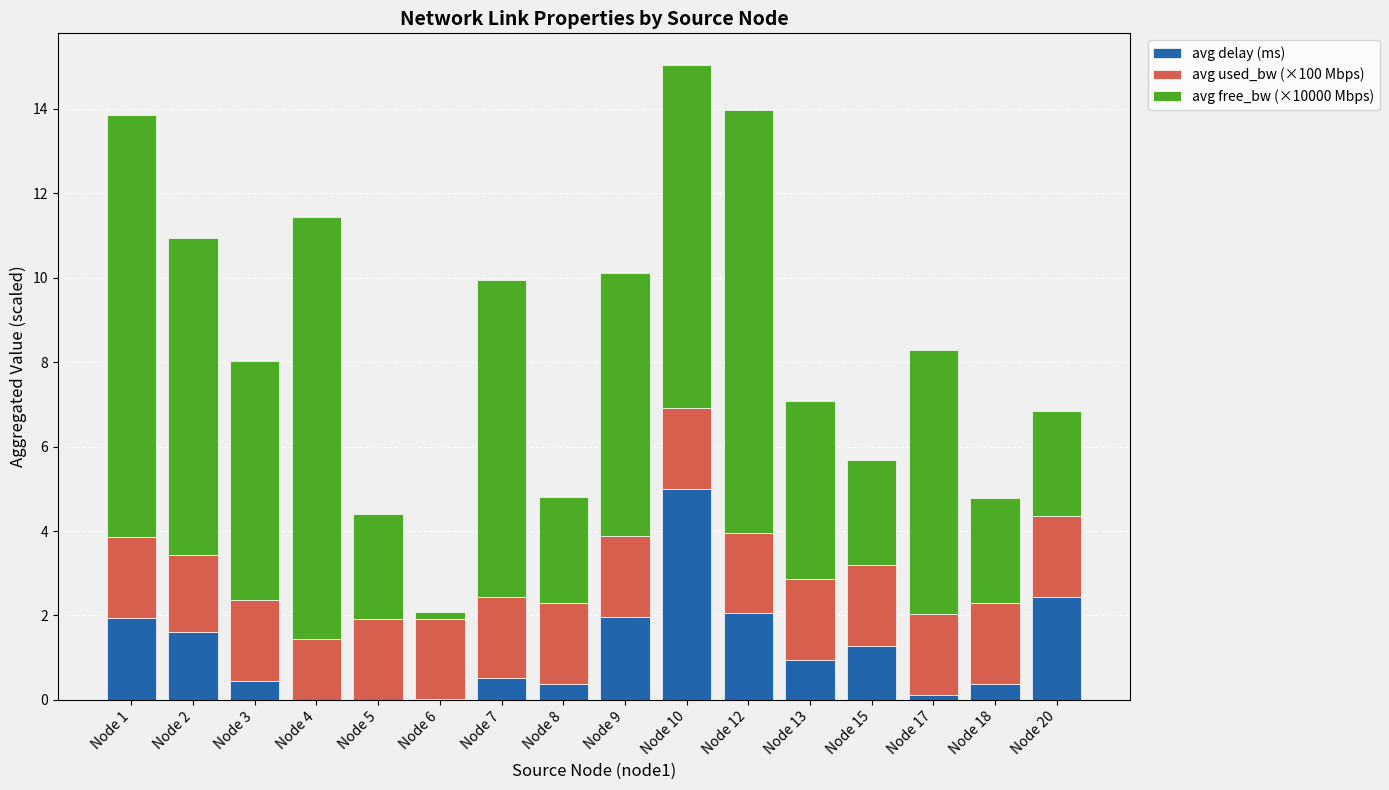

What is the sum of the avg delay (ms) values at Node 5 and Node 10?

5.0